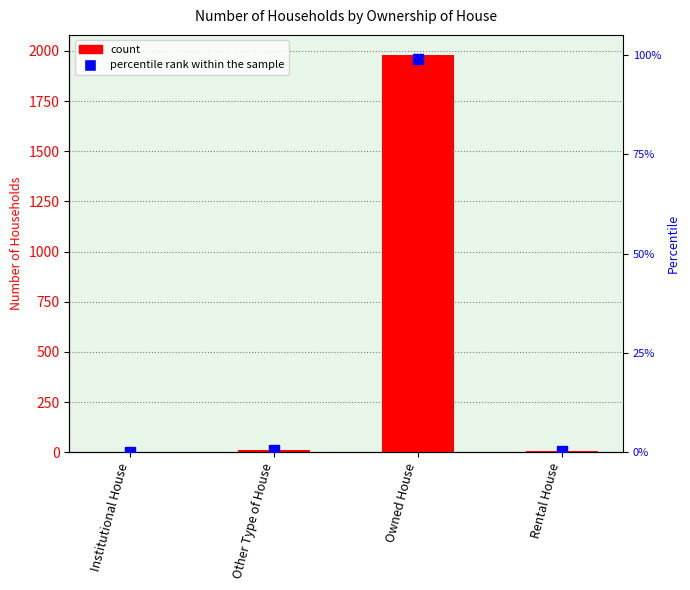

What is the difference between the percentile rank values at Other Type of House and Owned House?

1949.3